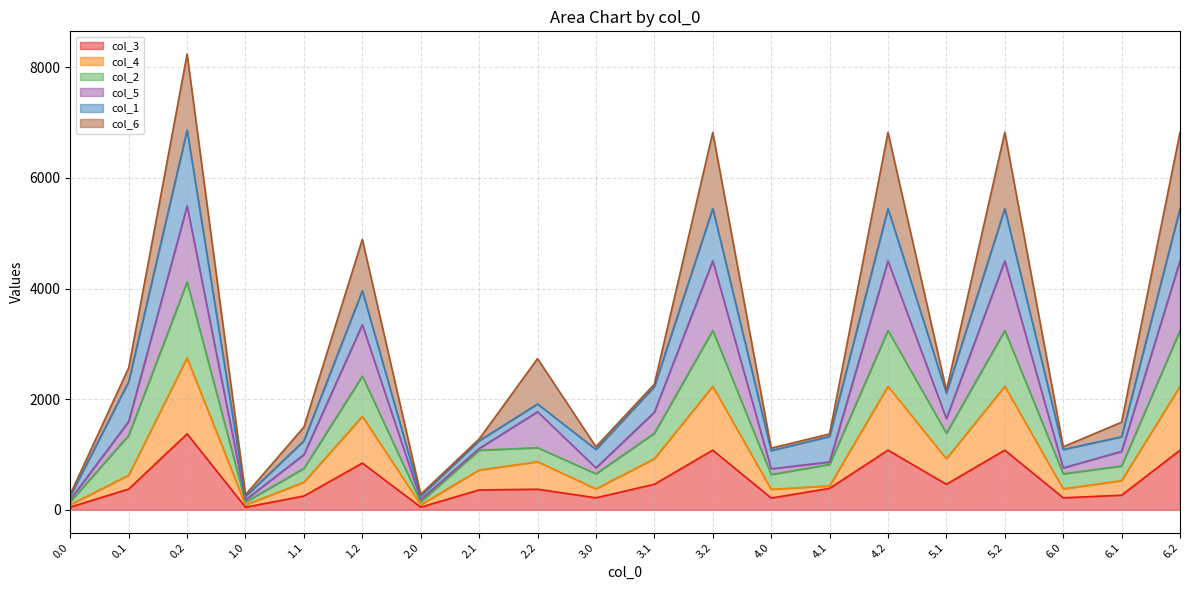

What position from the right is 1.0?

17